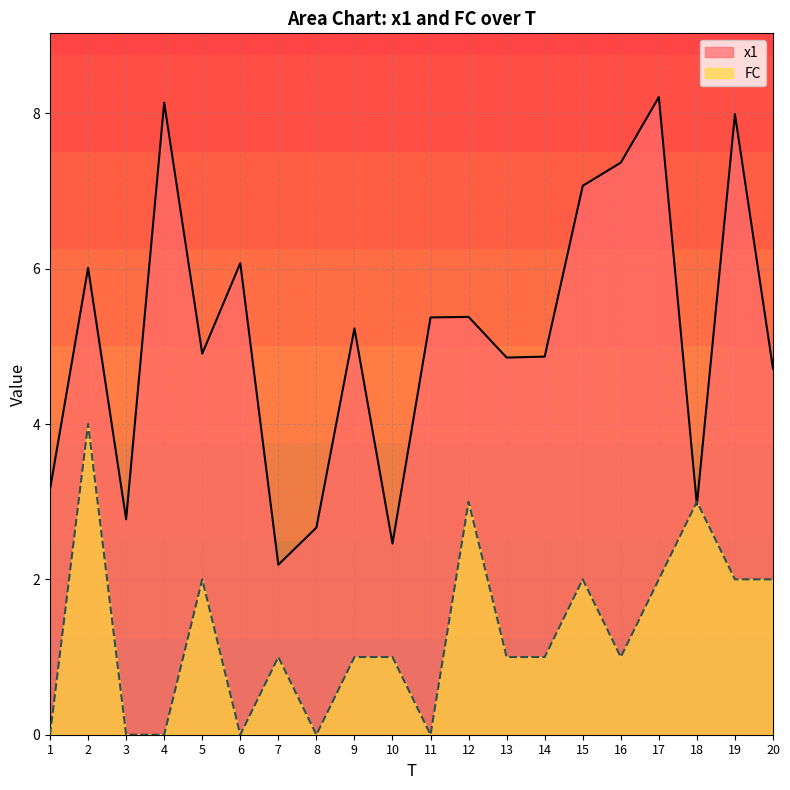

The value of FC at 19 is 3.2. True or false?

False